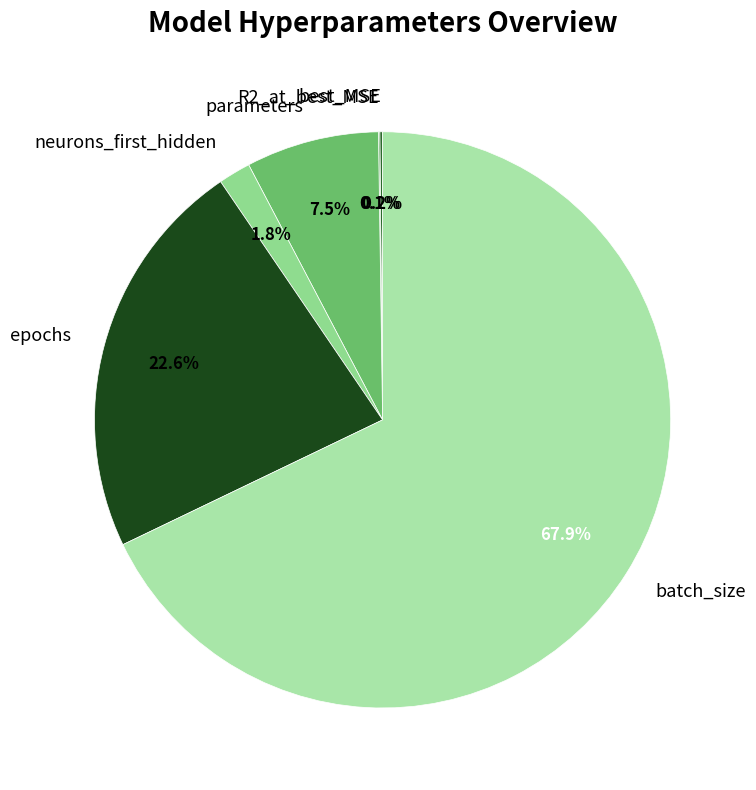

How much of the chart is everything except parameters?

92.5%